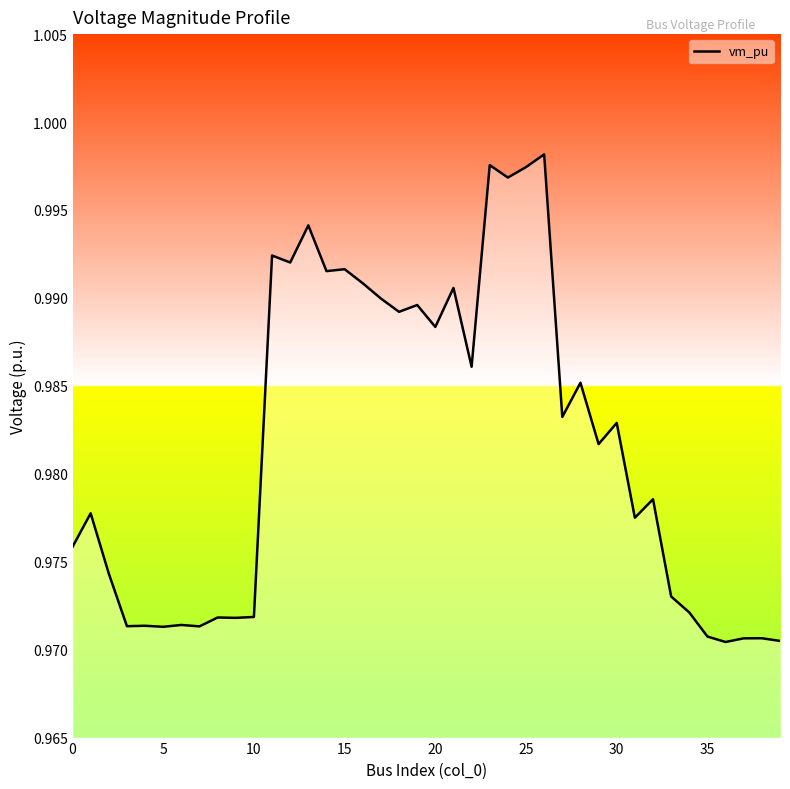

The chart shows a value of 1.5 at 10. True or false?

False